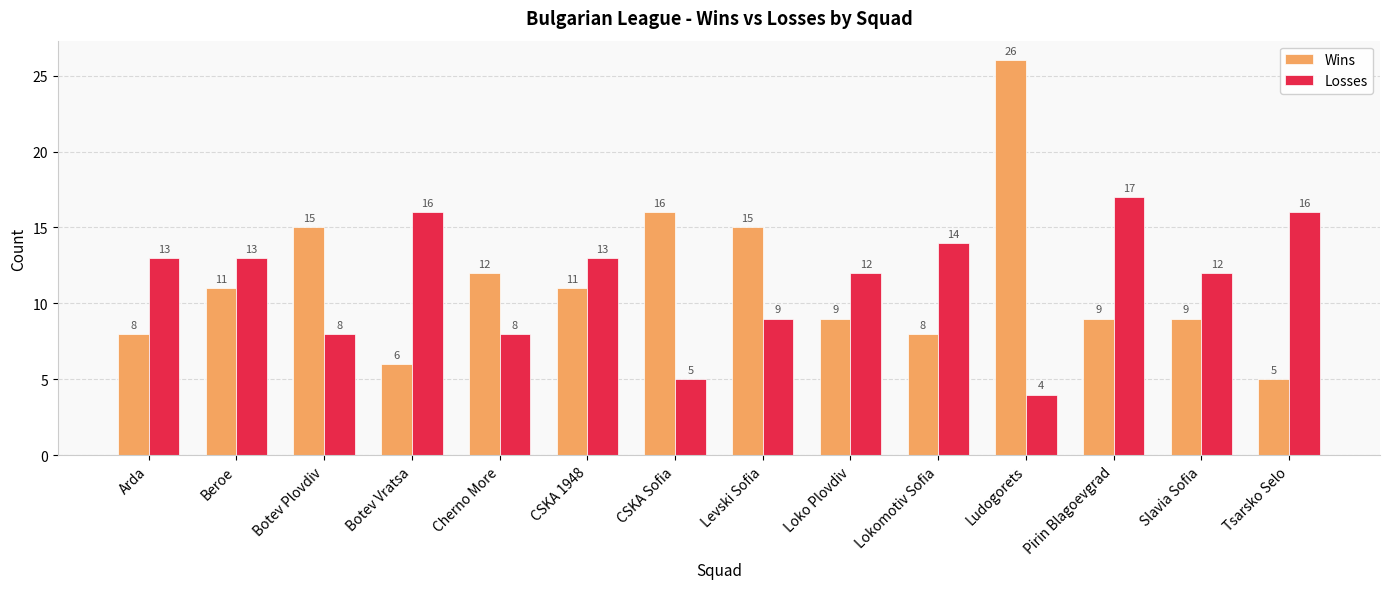

What is the label of the 10th bar from the right?

Cherno More